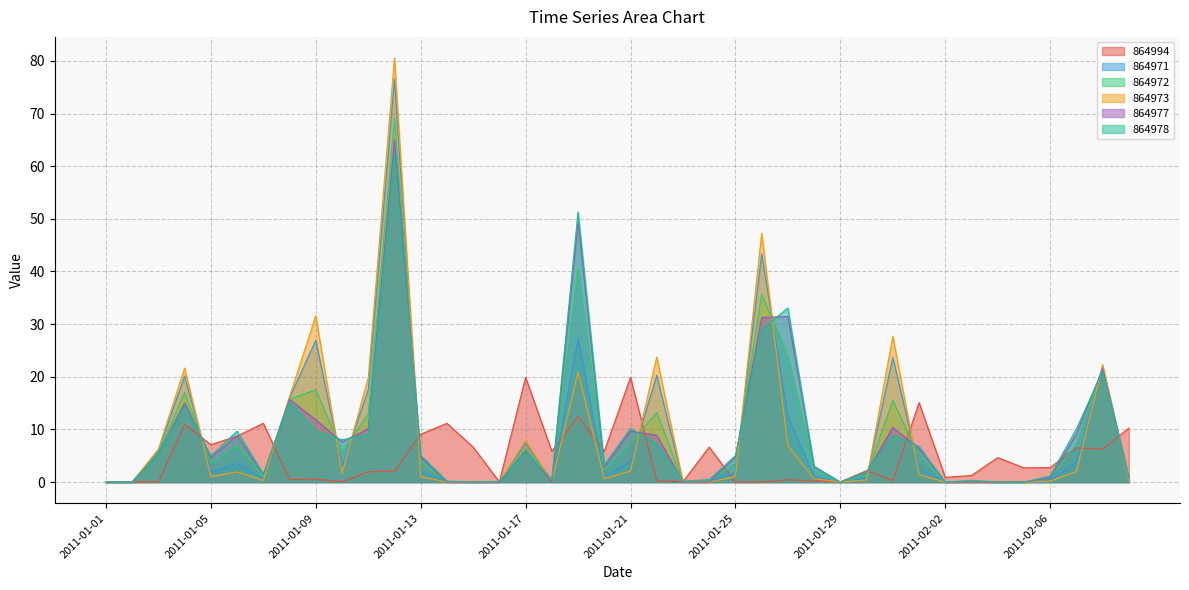

What is the difference between the maximum and minimum values in the 864994 series?

19.9